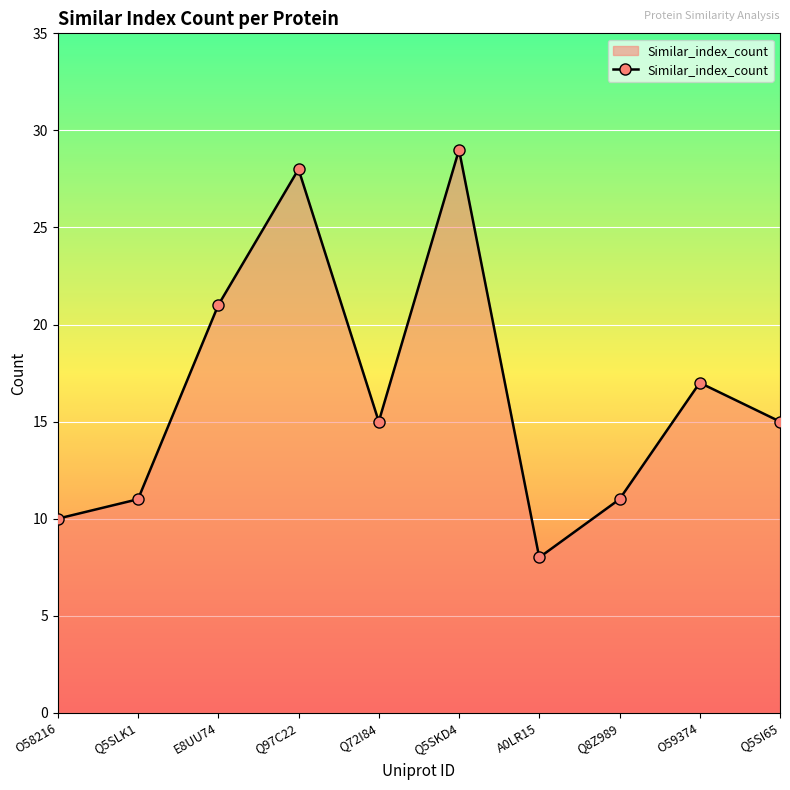

What is the sum of all values?

165